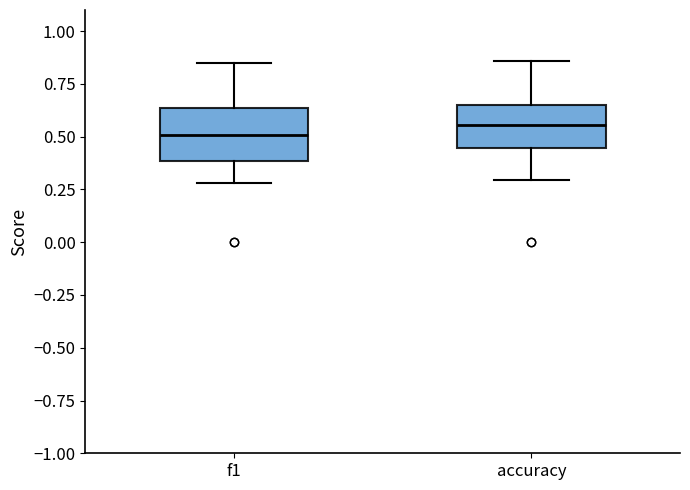

Reading left to right, transcribe this box plot: for each box, give where its median line is, the range the box spans, and where its two whiskers end, as read against the y-axis. The values are not printed on the chart, so give them approximately, as read against the axis.

f1: median 0.50, box 0.40 to 0.65, whiskers 0.30 to 0.85
accuracy: median 0.55, box 0.45 to 0.65, whiskers 0.30 to 0.85